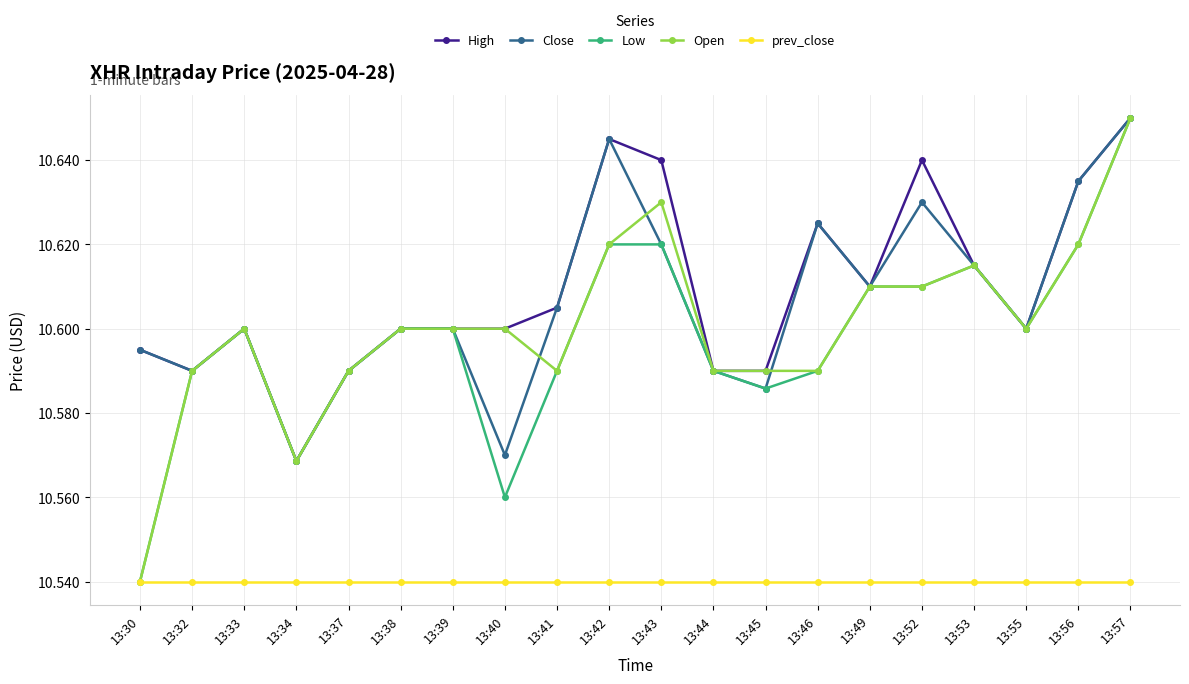

At which label does Close reach its peak?

13:57